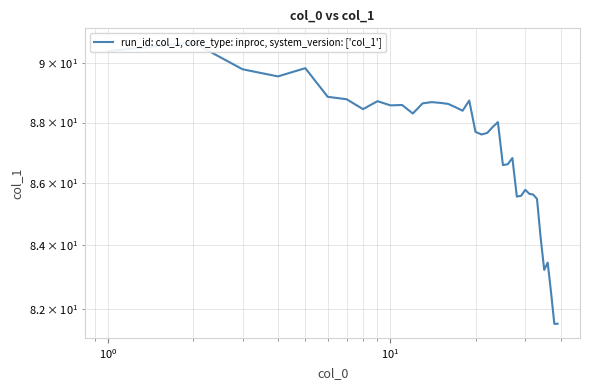

How many data points are less than 88?

19